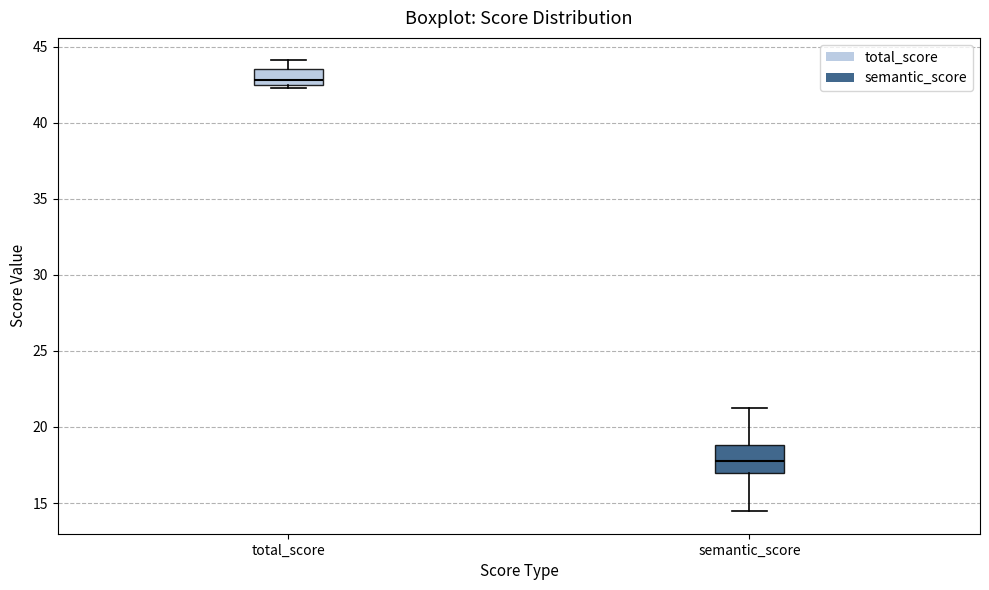

Which box has the lowest median line?

semantic_score